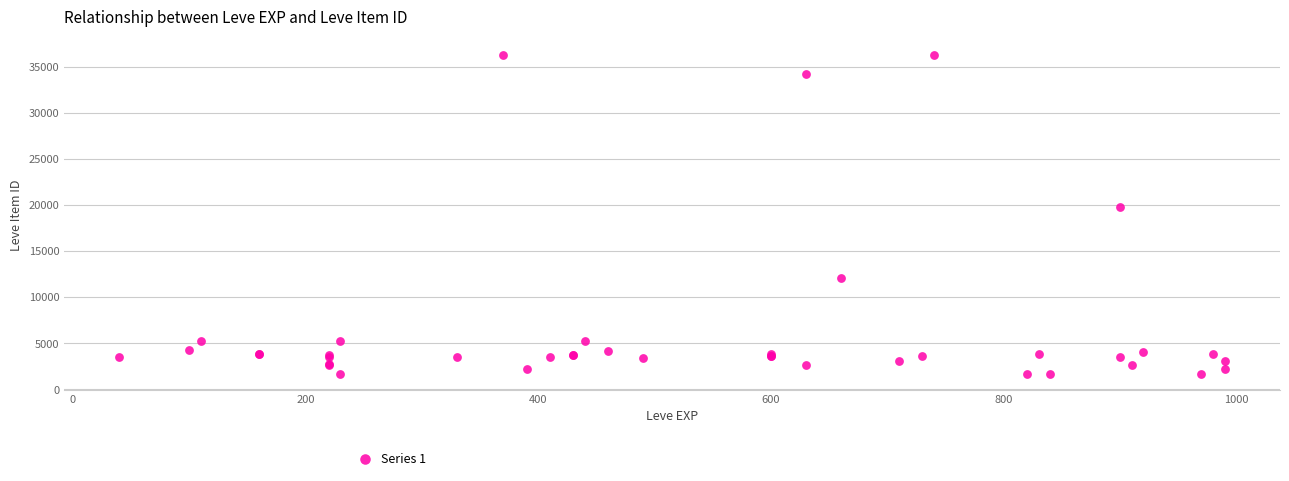

What Y value in the scatter plot is closest to 18967?

19744